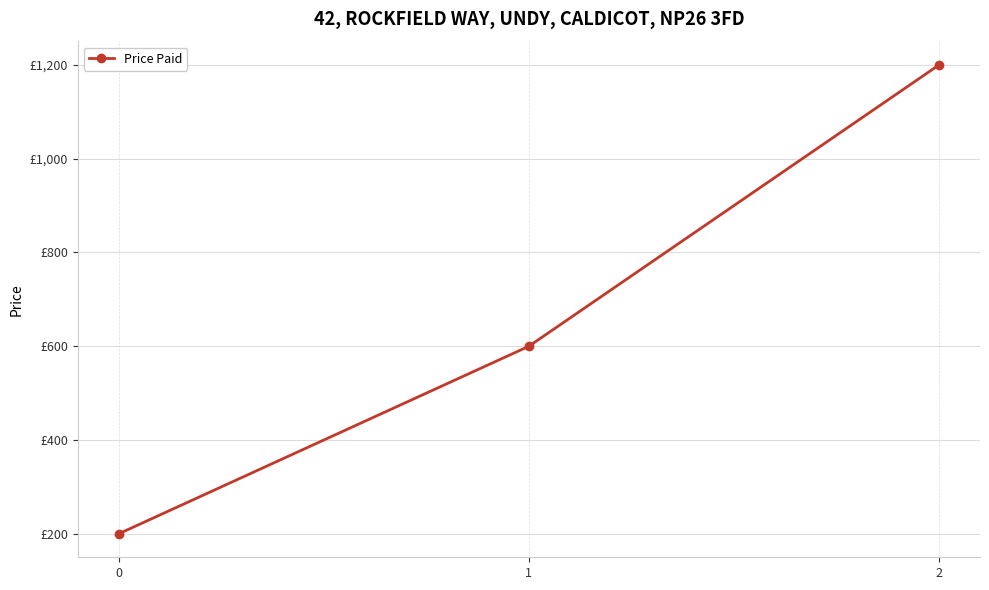

What is the sum of the values at 0 and 2?

1400